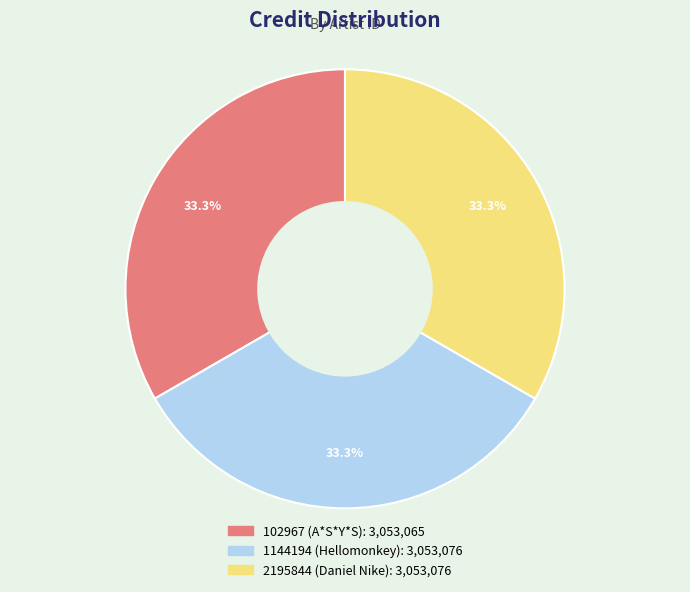

Is 1144194 (Hellomonkey) the majority of the pie?

No